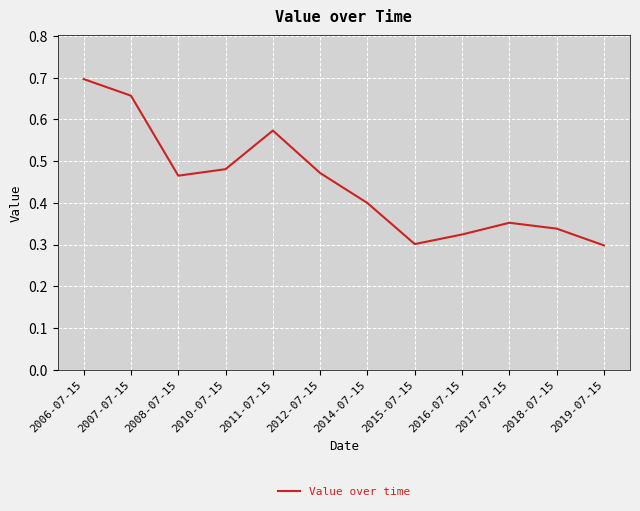

Is it true that the value at 2012-07-15 is 0.2?

False